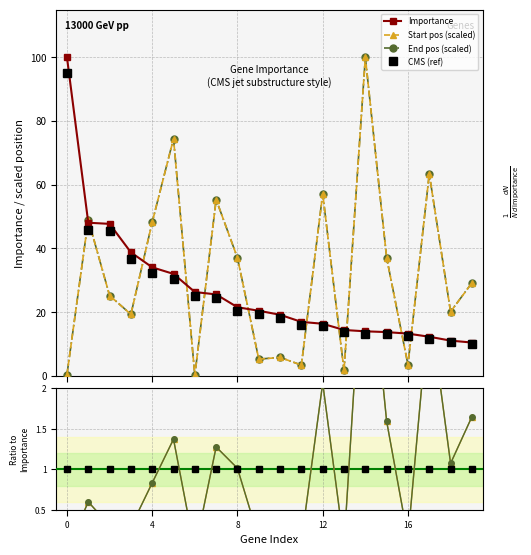

True or false: CMS (ref) and End pos (scaled) cross at least once.

True